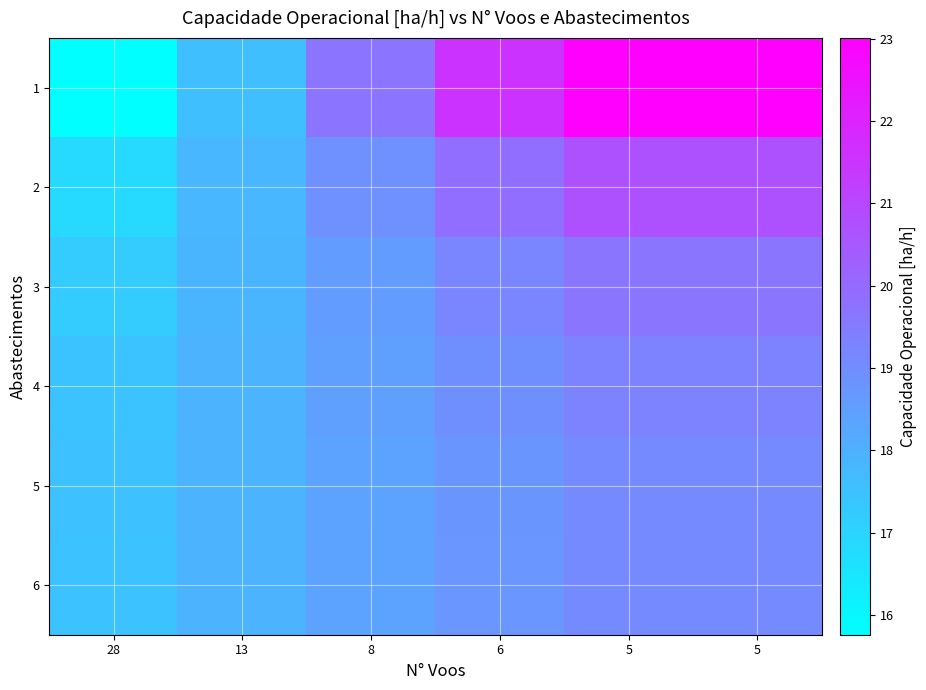

At how many categories does at least one series exceed 19?

4